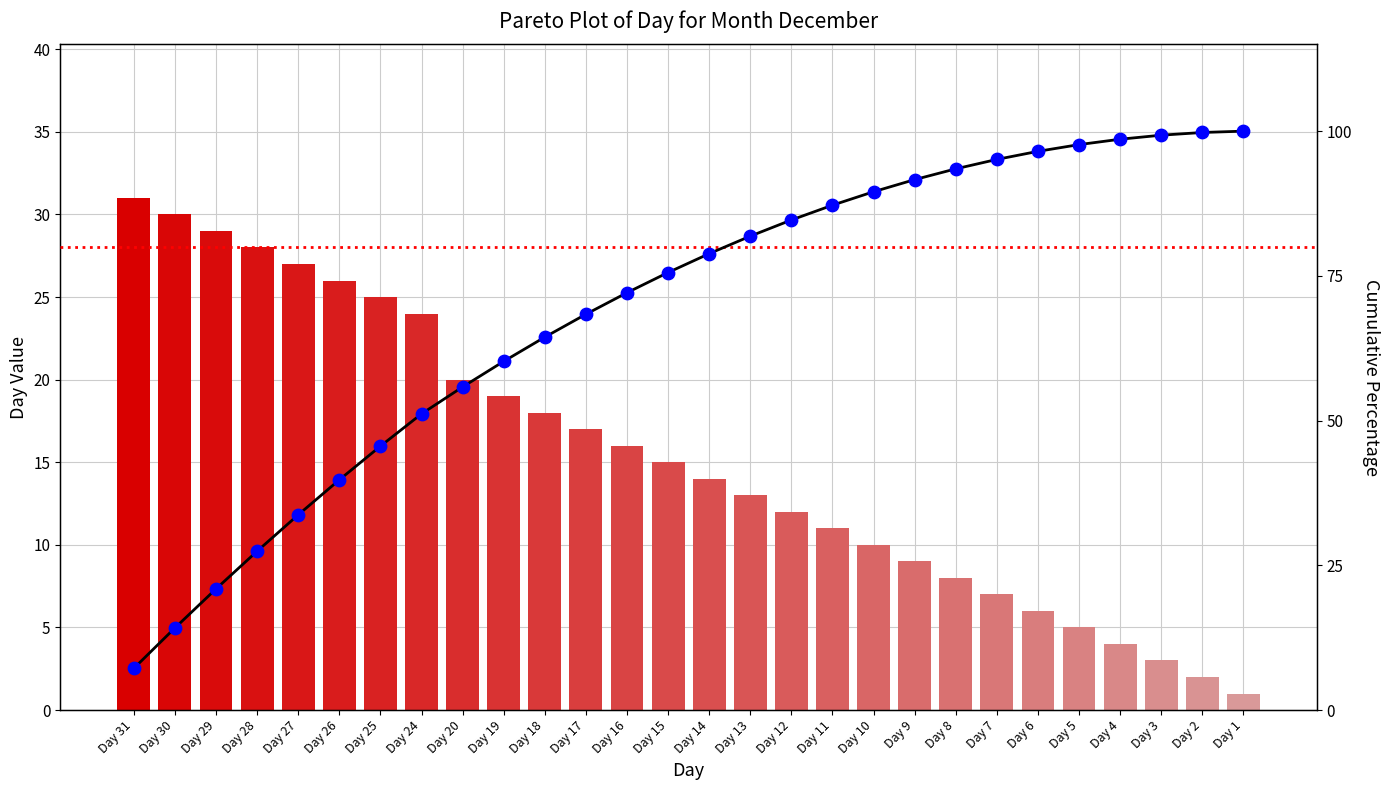

Which series has the largest total across all categories?

Cumulative %